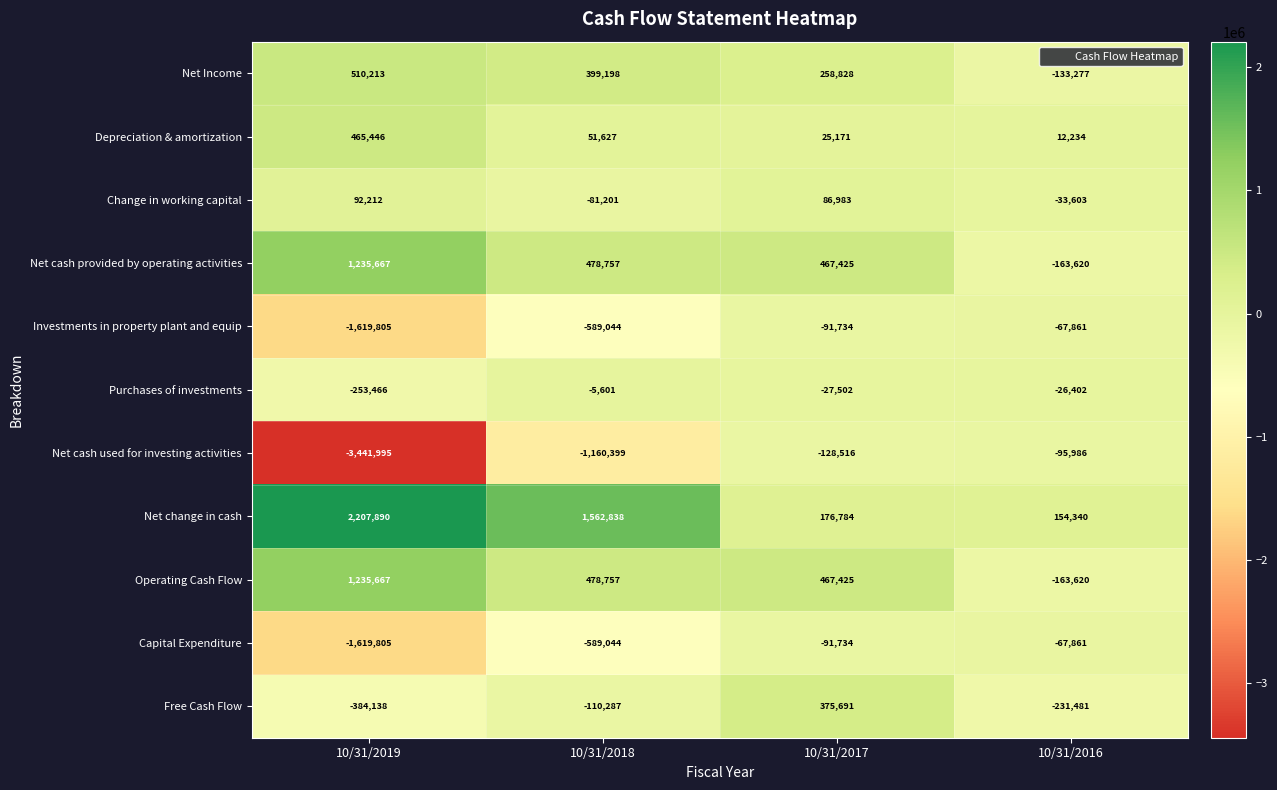

What is the sum of all Change in working capital values?

64391